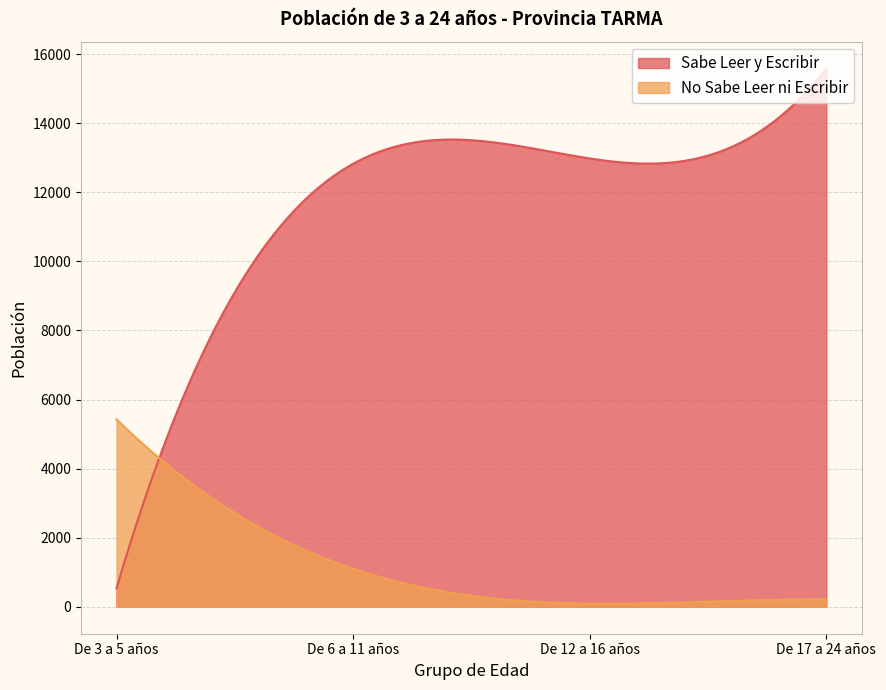

How many data points does each series have?

4